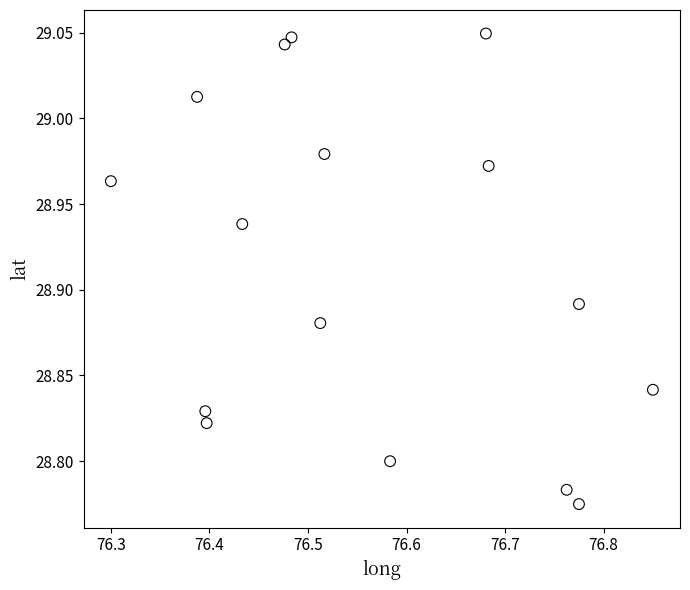

What is the range of Y values (max minus min)?

0.3